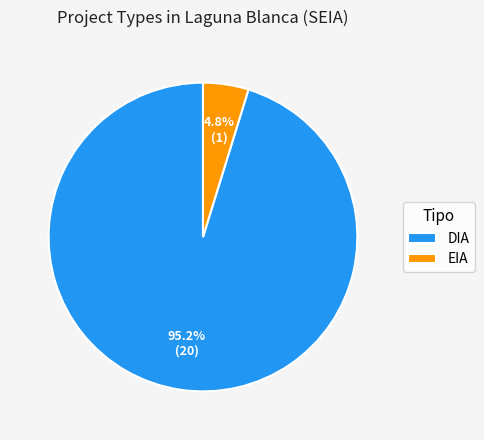

Count the number of slices in the pie.

2